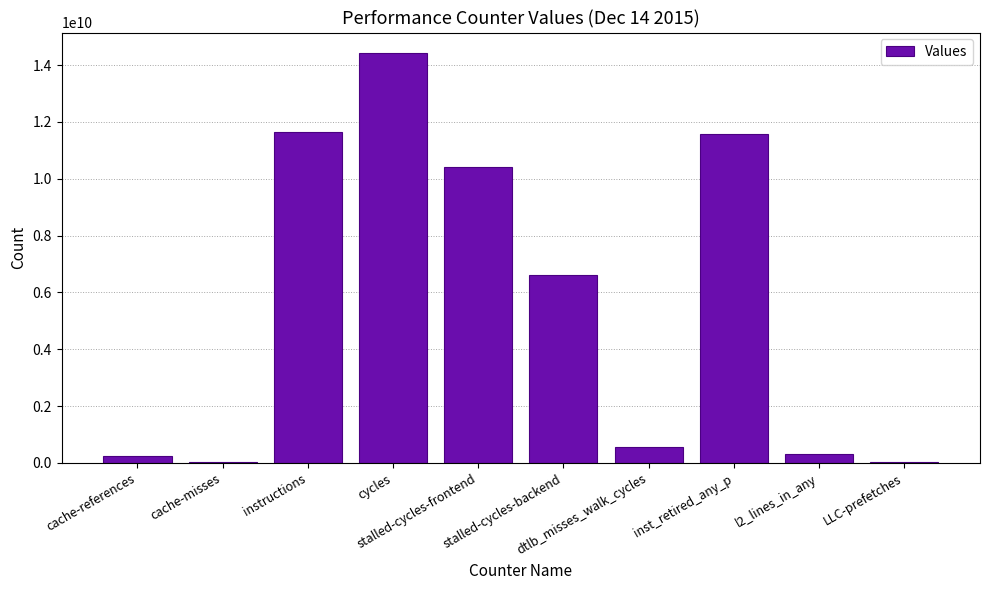

What is the maximum value shown in the chart?

14424205532